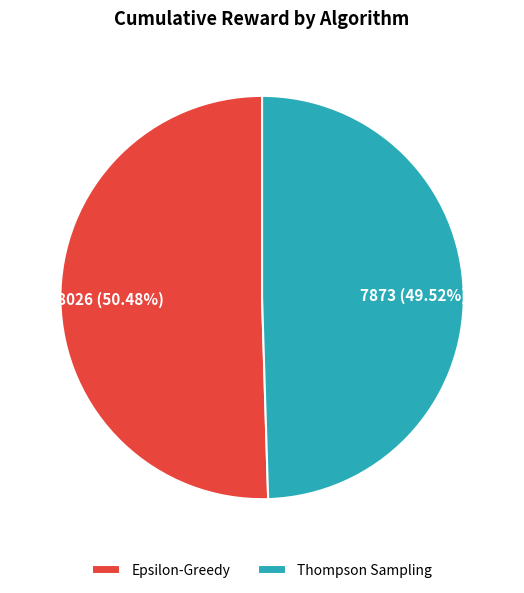

Which category has the smallest portion of the pie?

Thompson Sampling